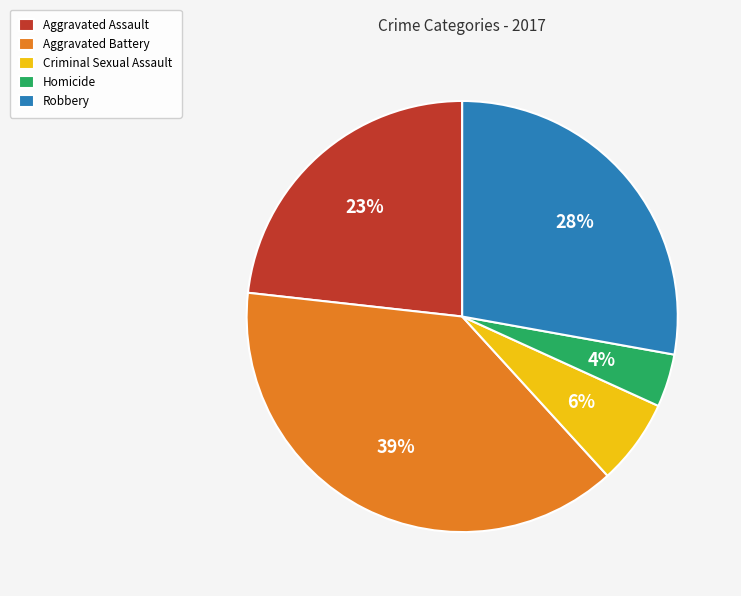

Which slice is the smallest?

Homicide